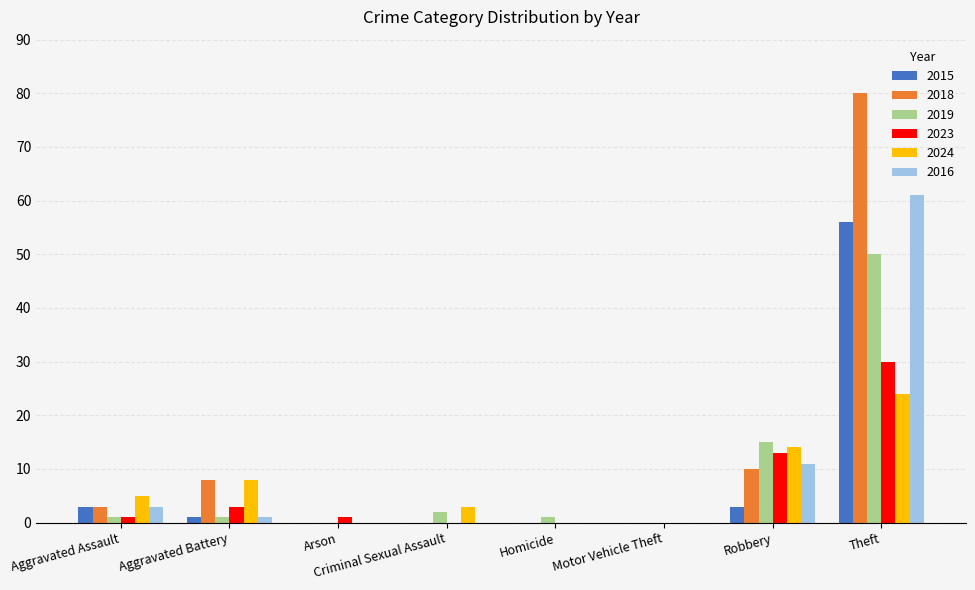

Is the value of 2023 at Robbery greater than the value of 2015 at Theft?

No